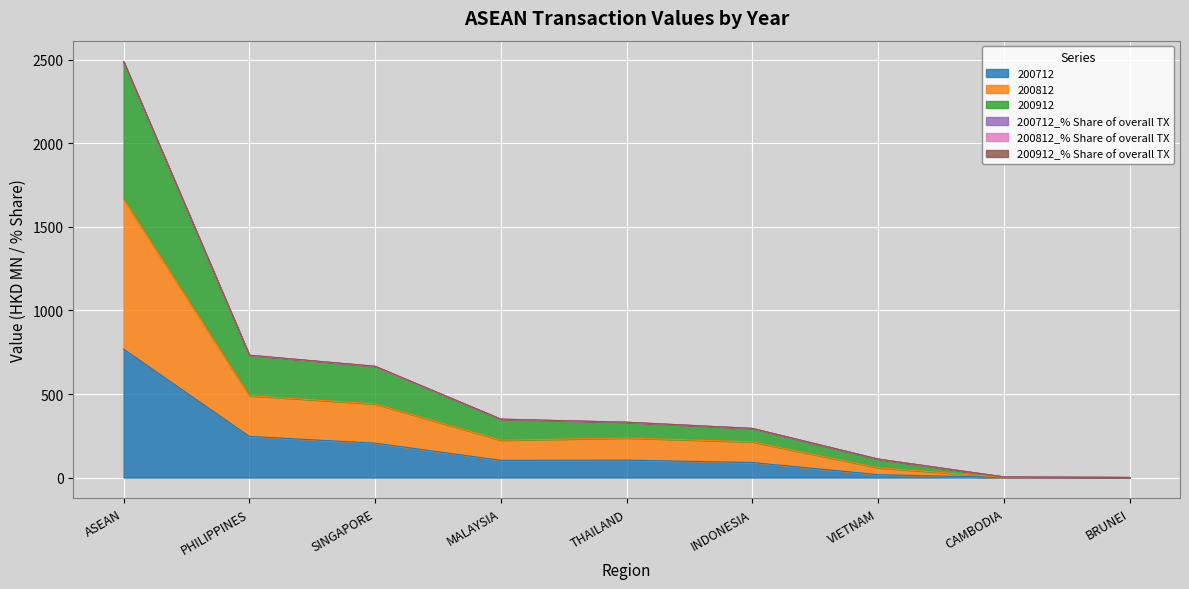

What are all the series names shown in the legend?

200712, 200812, 200912, 200712_% Share of overall TX, 200812_% Share of overall TX, 200912_% Share of overall TX